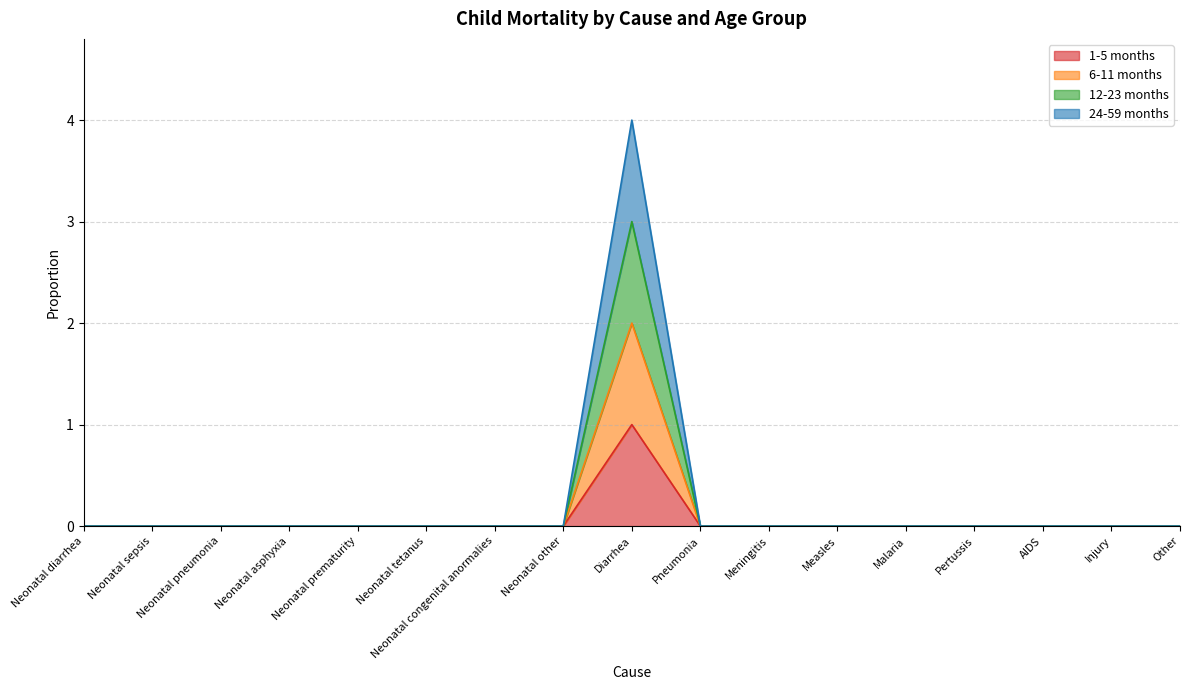

The 12-23 months series shows 2 at Measles. True or false?

False